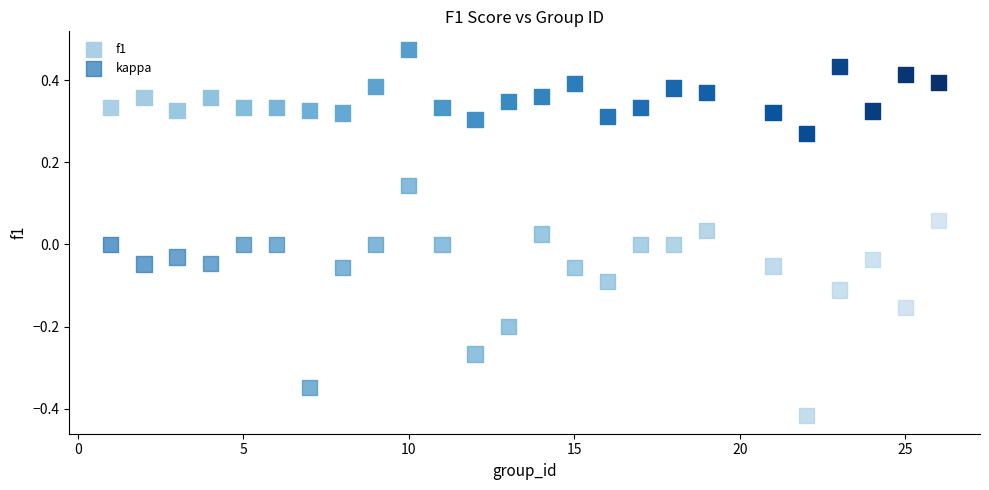

Across all data points, what is the range of X values (max minus min)?

25.0